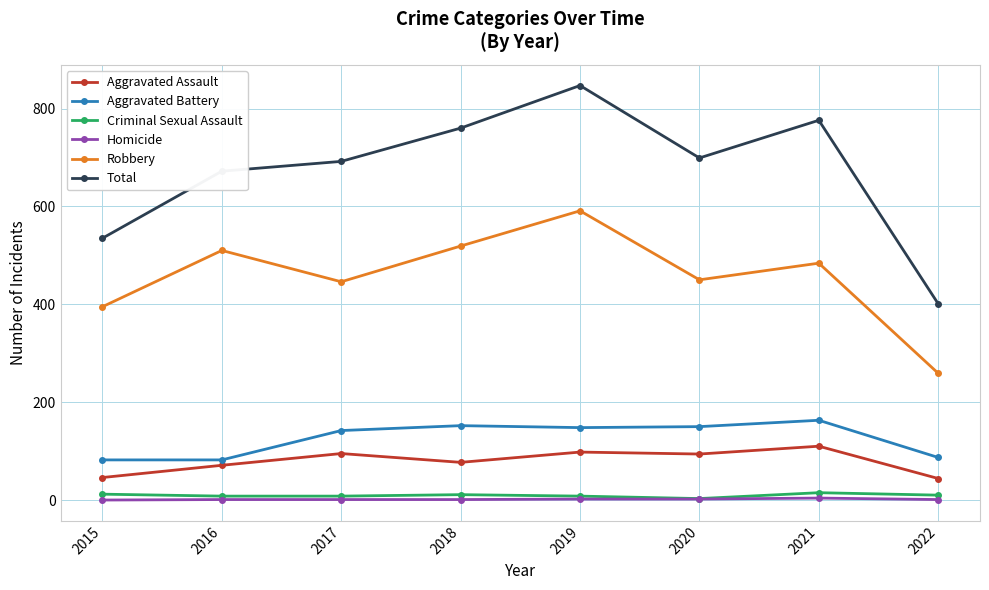

At which category is the sum across all series the highest?

2019